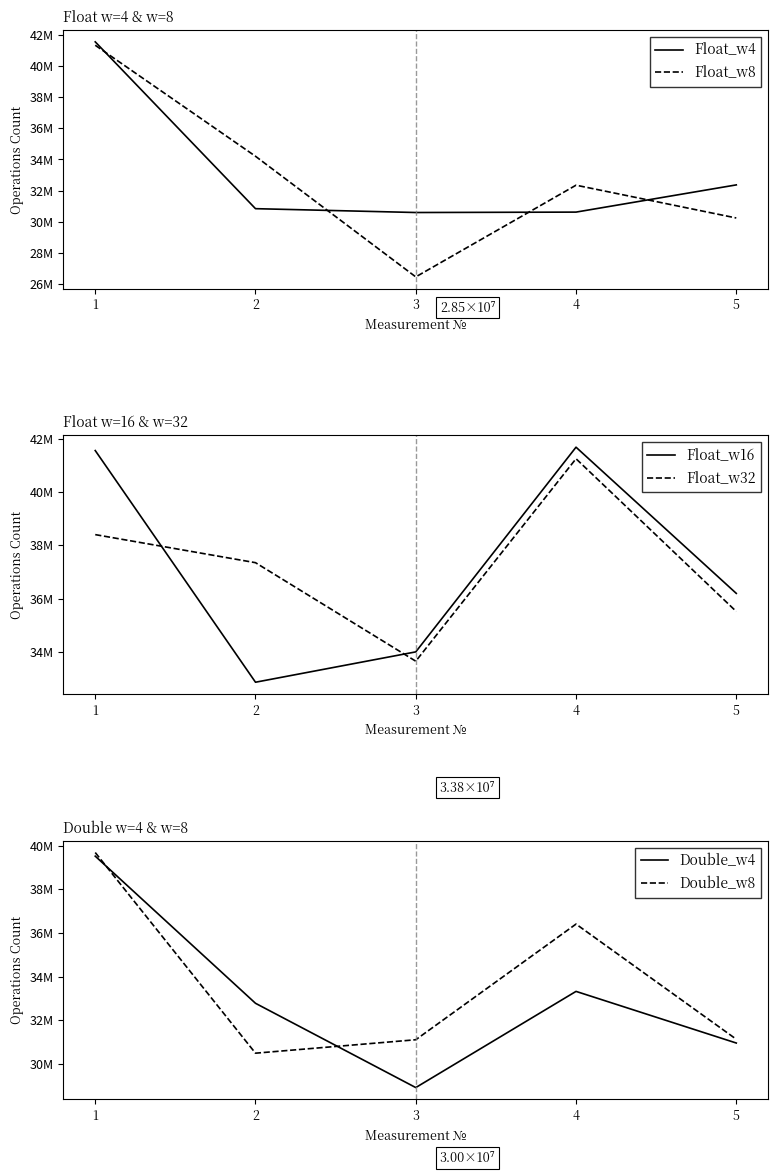

Reading left to right, what are all the values shown in this chart?

Float_w4: 1=41545800	2=30844600	3=30598100	4=30624200	5=32369600
Float_w8: 1=41327300	2=34206200	3=26468700	4=32350600	5=30246500
Float_w16: 1=41558300	2=32862300	3=34001300	4=41684200	5=36197100
Float_w32: 1=38402500	2=37349200	3=33651800	4=41250600	5=35517800
Double_w4: 1=39518500	2=32781600	3=28922900	4=33326200	5=30962200
Double_w8: 1=39684100	2=30497000	3=31112200	4=36408100	5=31135600